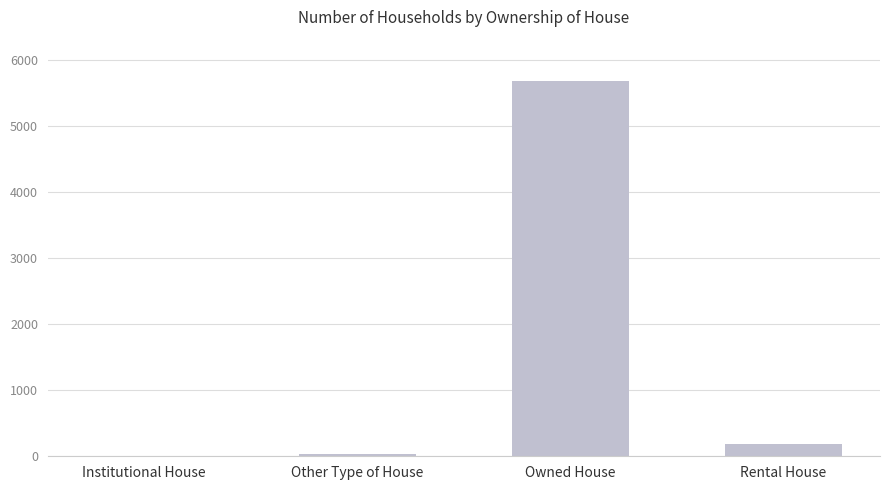

Are the bars grouped side by side (vs. stacked)?

No